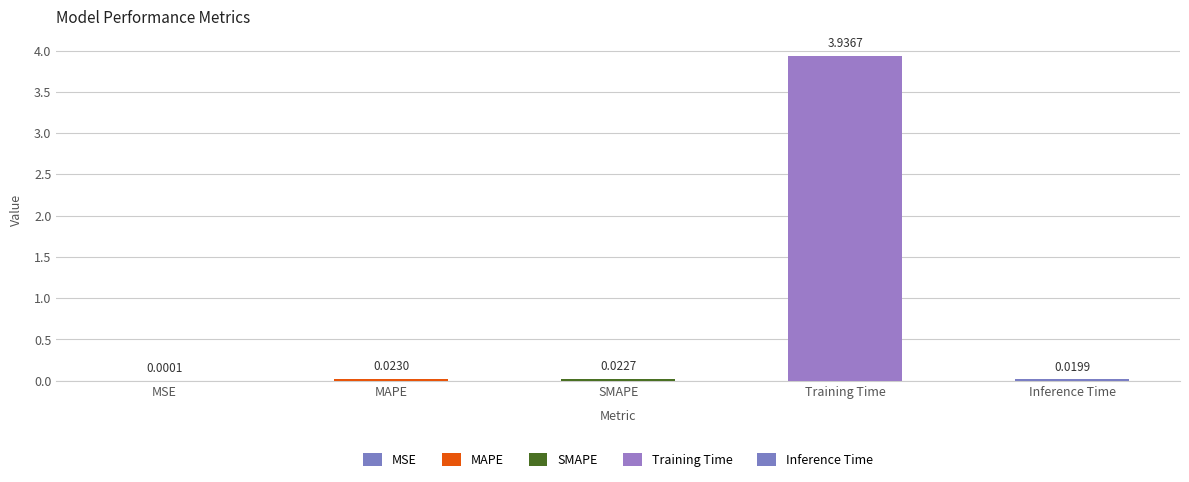

What is the sum of the values at Training Time and Inference Time?

4.0